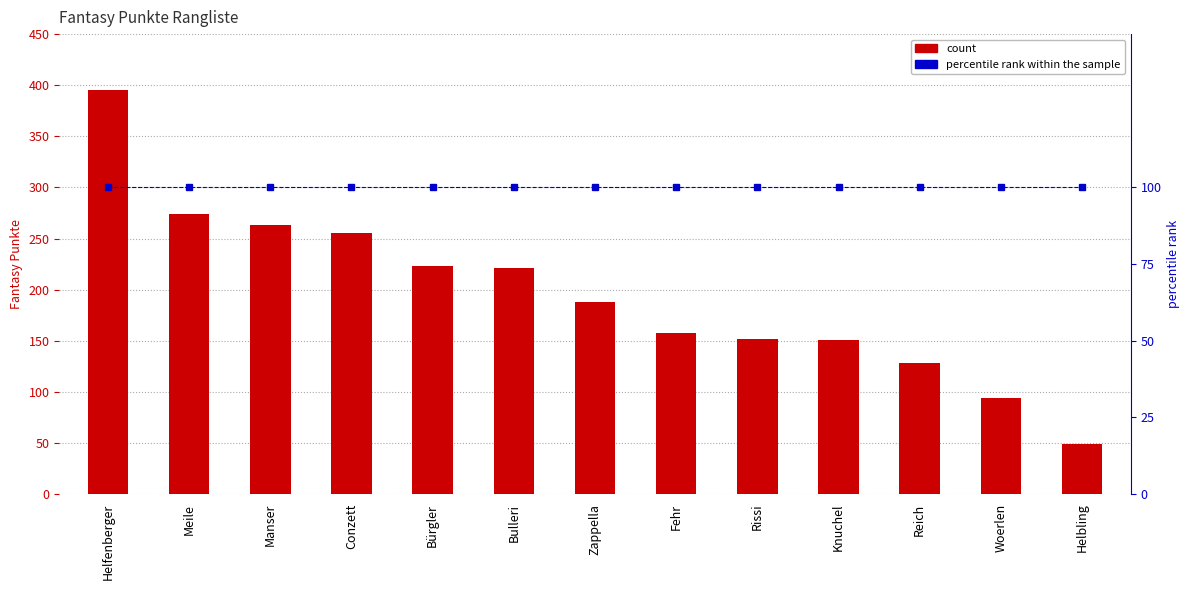

What is the minimum value shown in the chart?

49